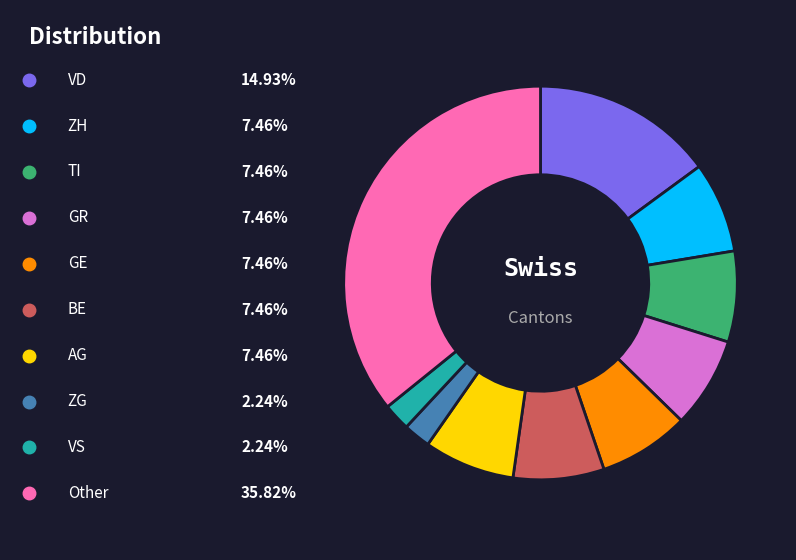

Does any single category account for the majority?

No